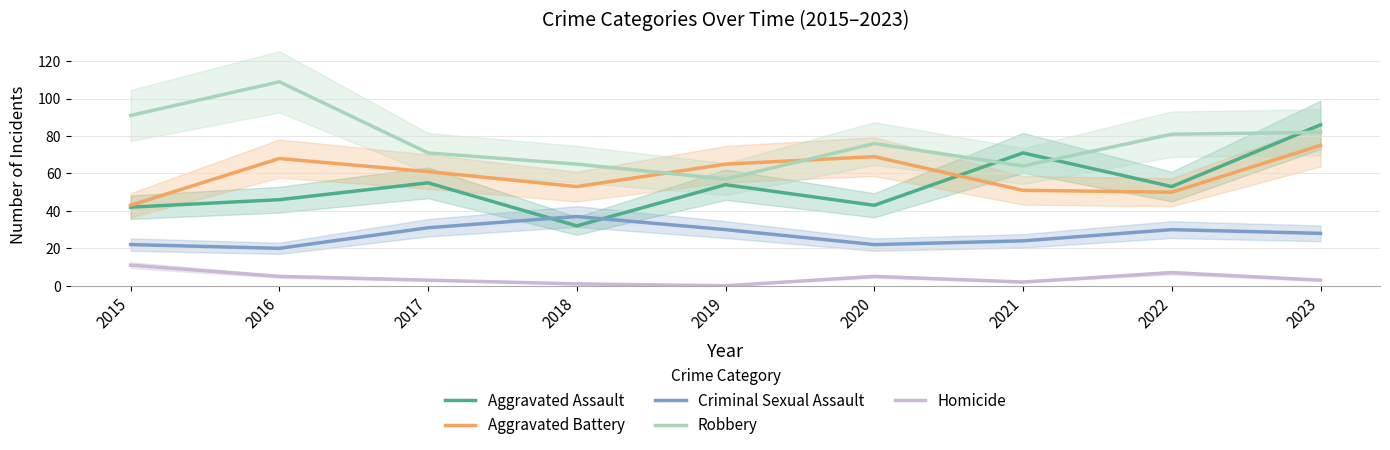

Which label corresponds to the largest value in the chart?

2016